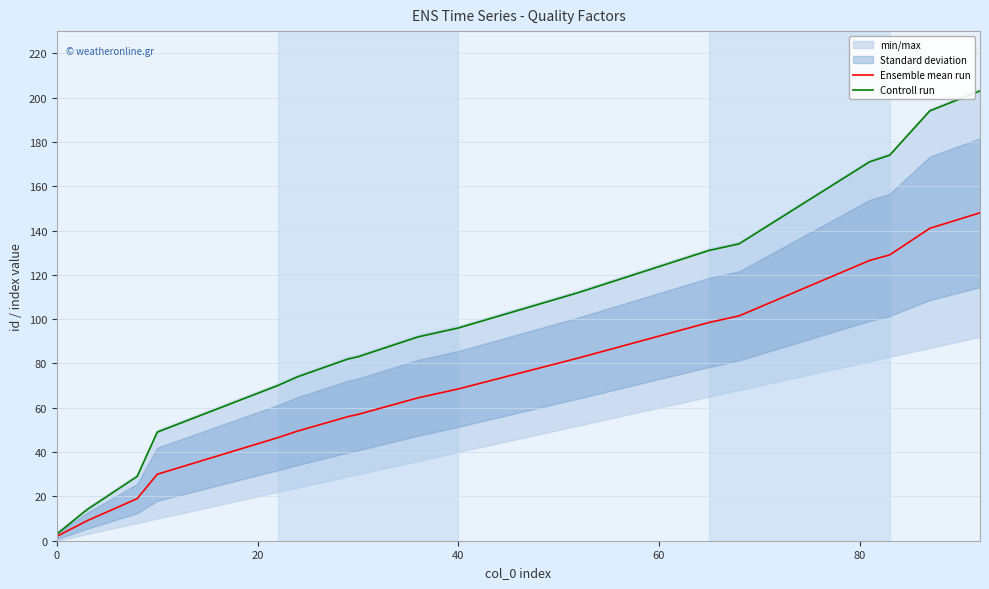

What is the maximum value for Controll run?

203.0